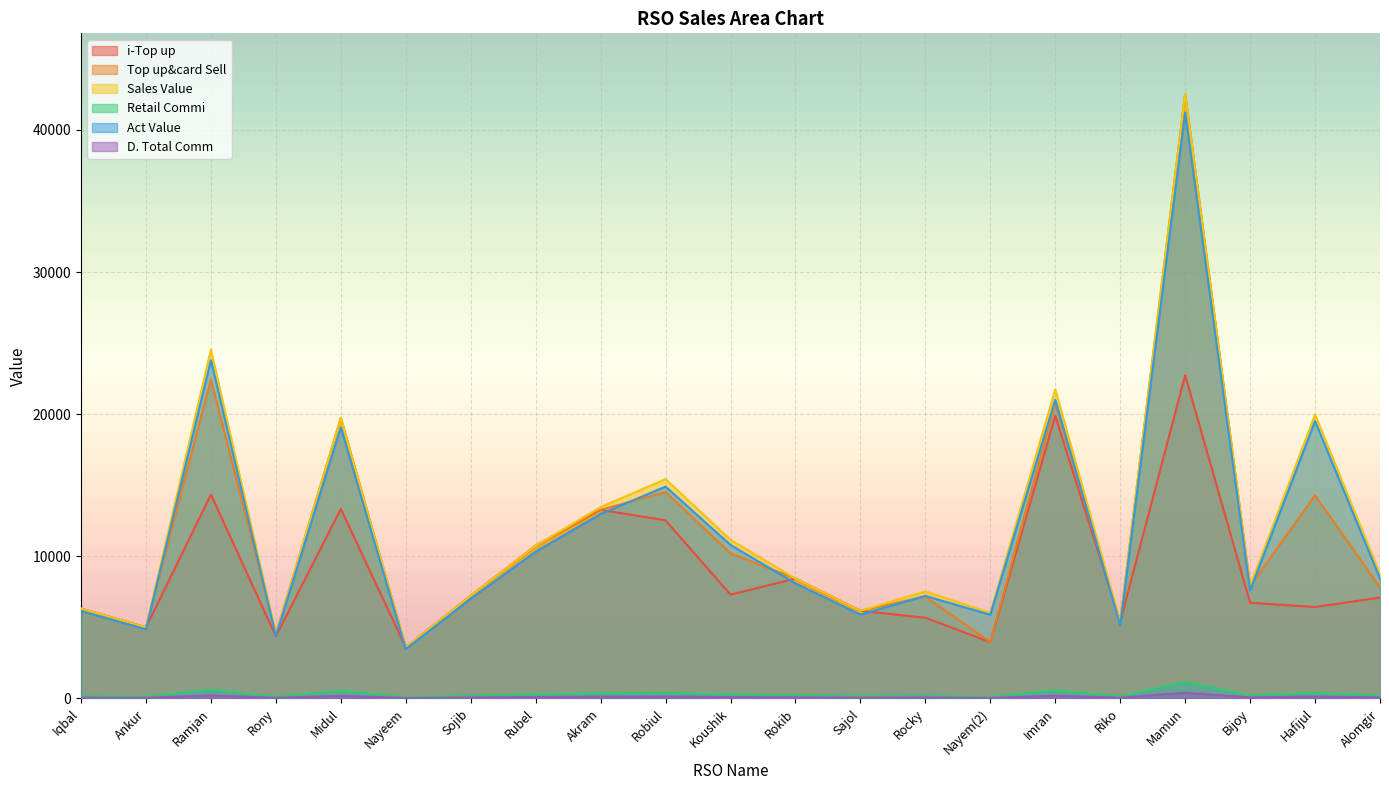

Count the number of categories in the chart.

21